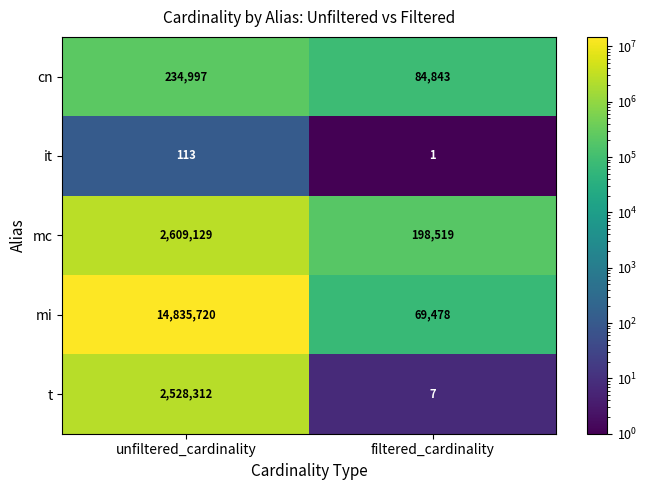

Which series has the widest spread of values?

mi